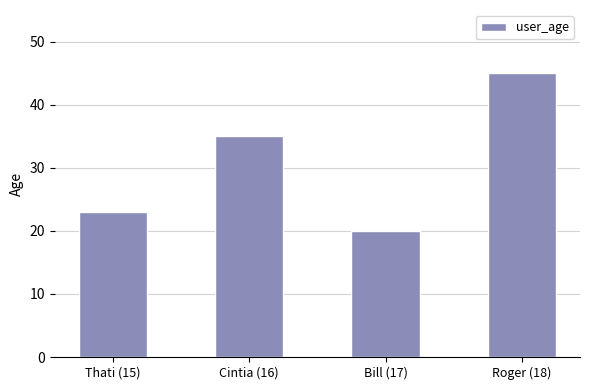

Rank the categories by value from lowest to highest.

Bill (17), Thati (15), Cintia (16), Roger (18)